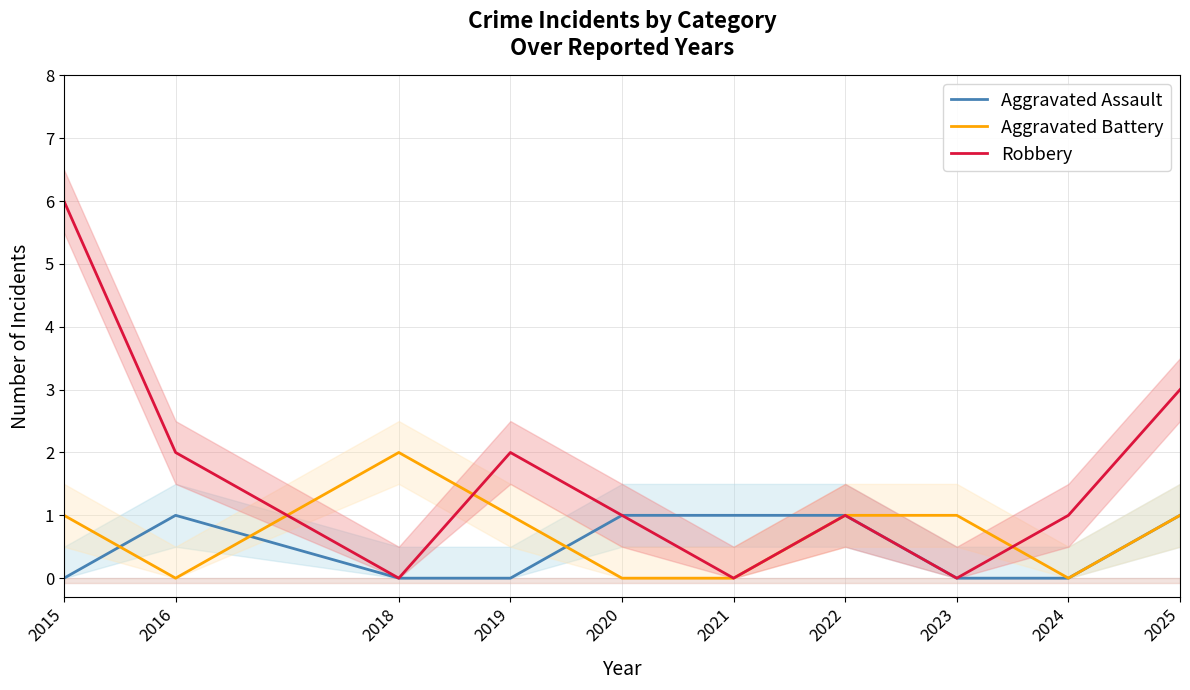

Reading left to right, what are all the values shown in this chart?

Aggravated Assault: 2015=0	2016=1	2018=0	2019=0	2020=1	2021=1	2022=1	2023=0	2024=0	2025=1
Aggravated Battery: 2015=1	2016=0	2018=2	2019=1	2020=0	2021=0	2022=1	2023=1	2024=0	2025=1
Robbery: 2015=6	2016=2	2018=0	2019=2	2020=1	2021=0	2022=1	2023=0	2024=1	2025=3